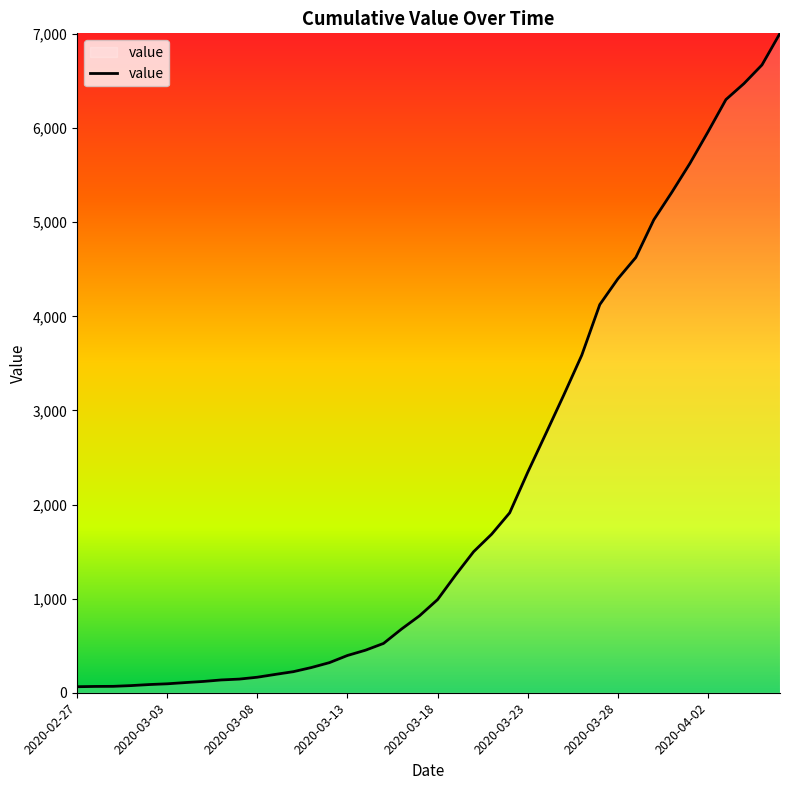

What is the greatest value displayed?

7008